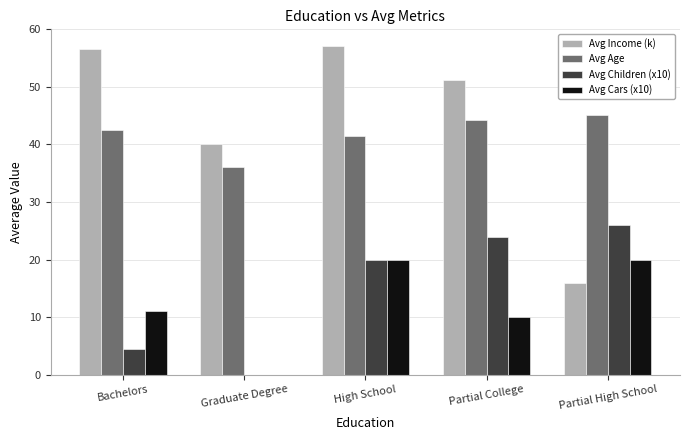

What is the sum of the Avg Children (x10) values at Bachelors and High School?

24.4